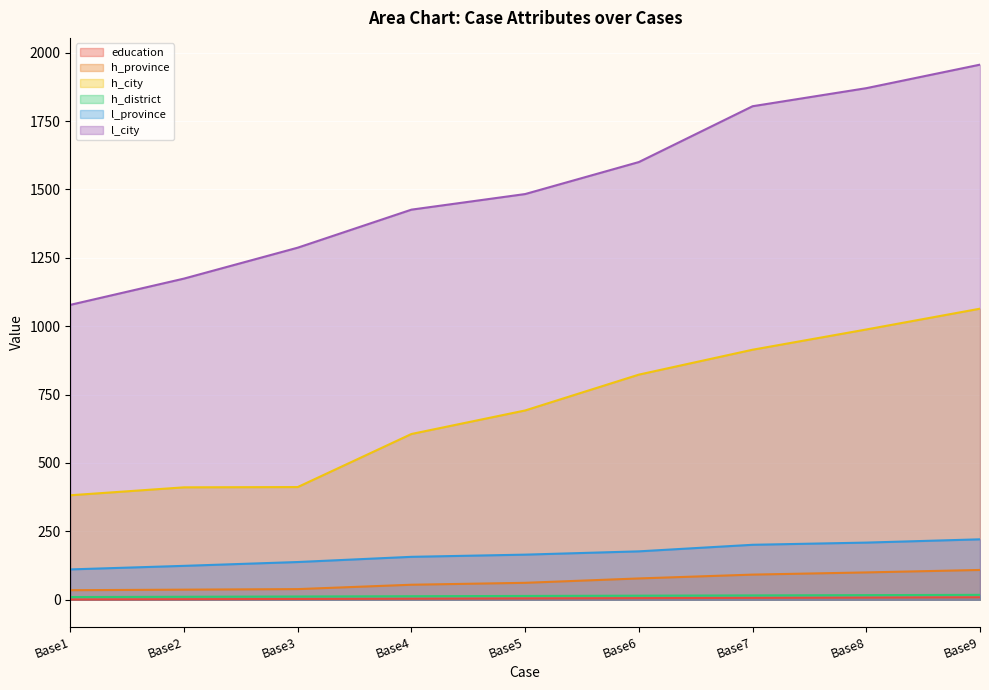

Which series changed the most between Base4 and Base6?

h_city